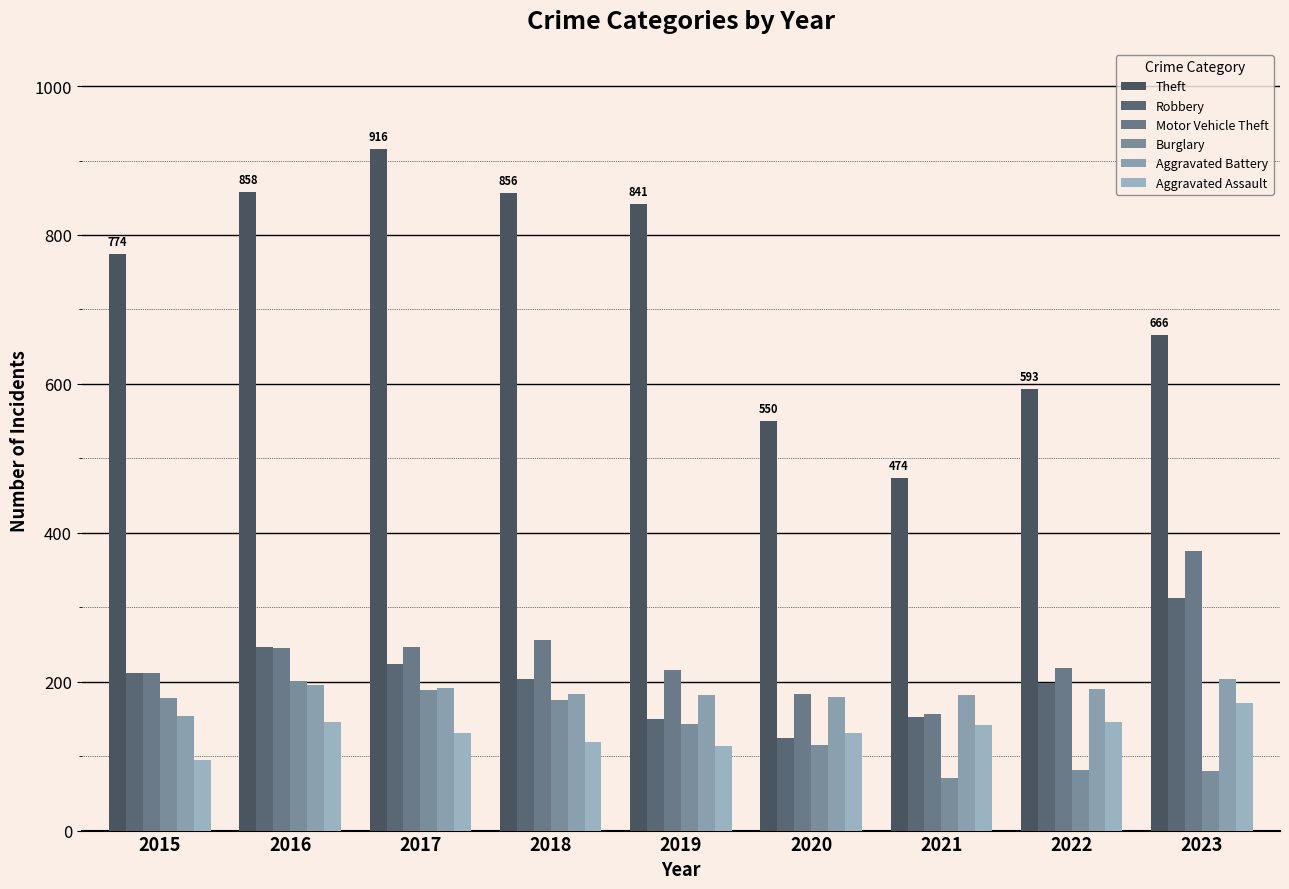

Which has a higher value, 2022 or 2017?

2017